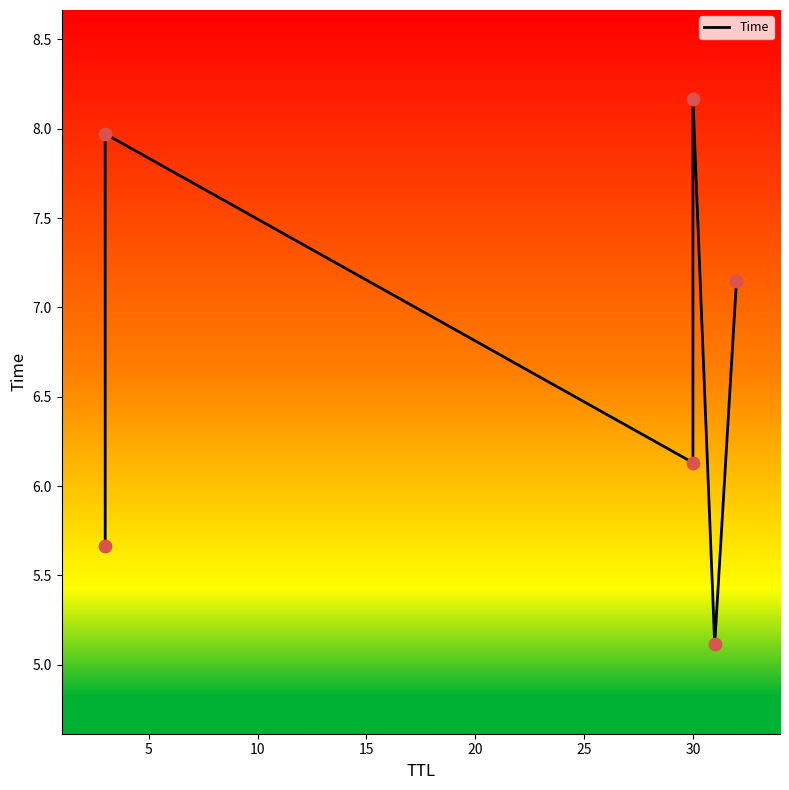

What is the change in value from 15 to 25?

-1.0